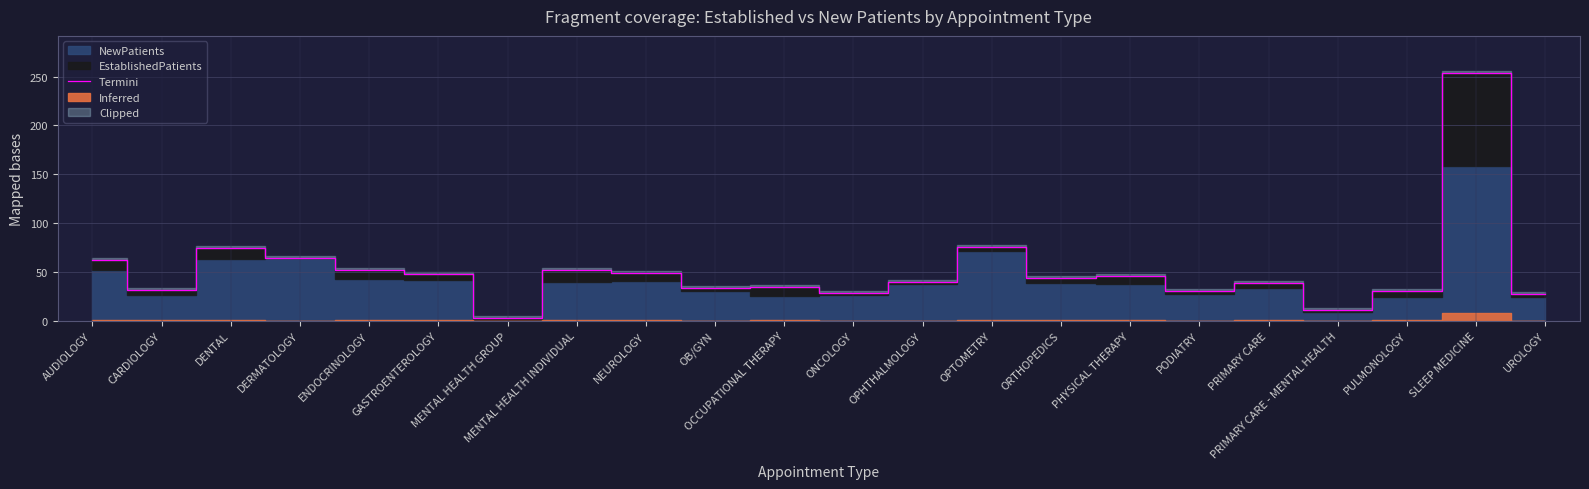

At which category does the data reach its first local valley?

CARDIOLOGY